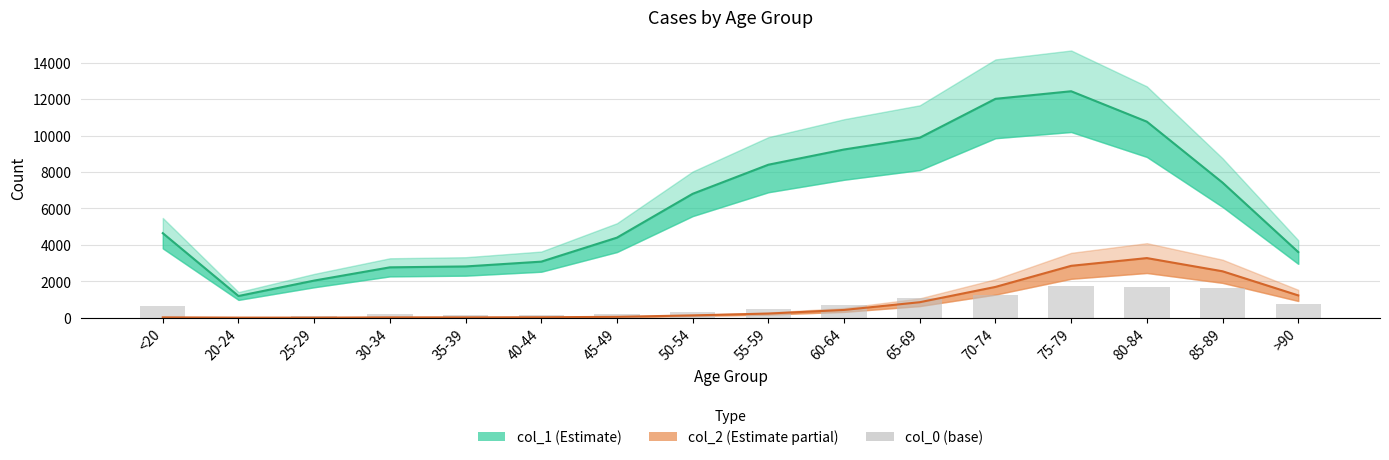

Between 35-39 and 70-74, which is larger?

70-74